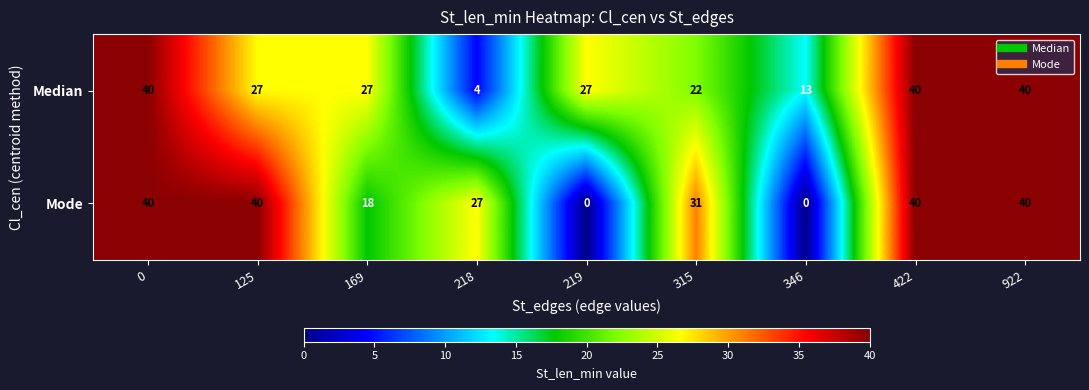

Rank the series by their average value, from lowest to highest.

Mode, Median